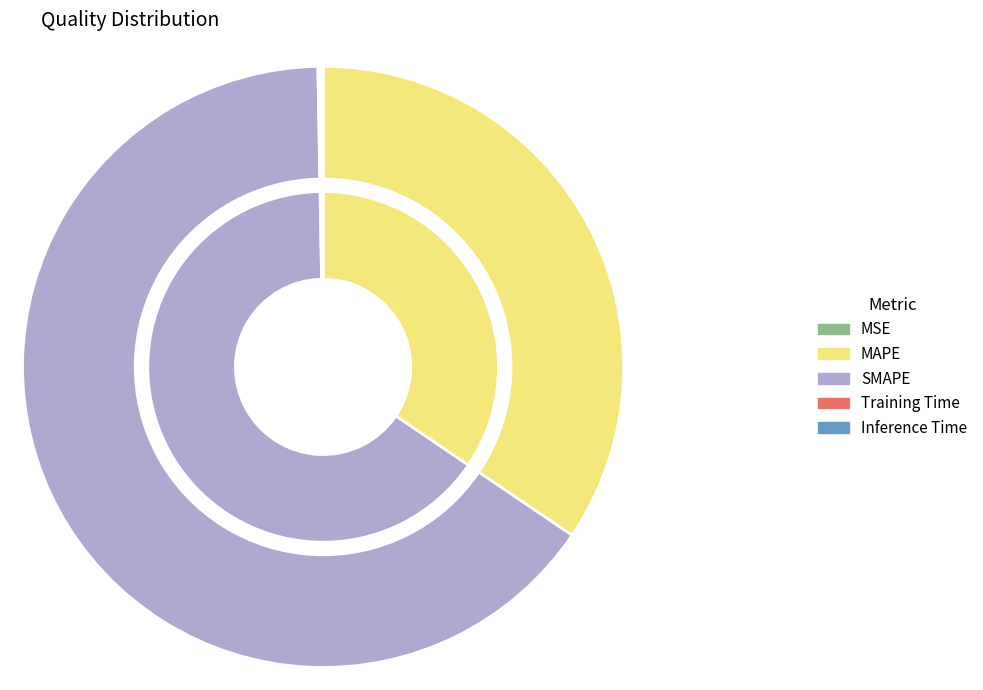

Combined, do MSE and SMAPE account for over 50%?

Yes